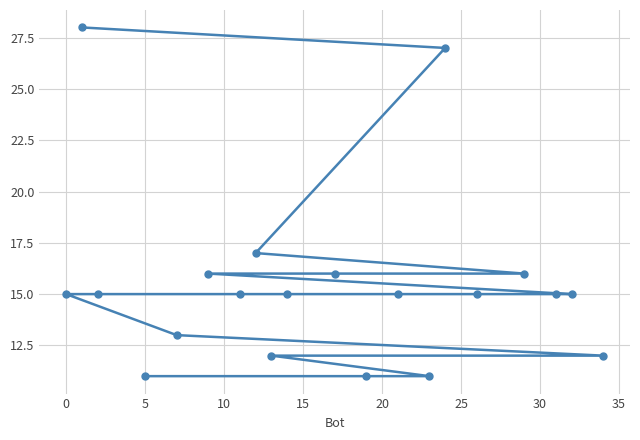

What is the sum of all values?

310